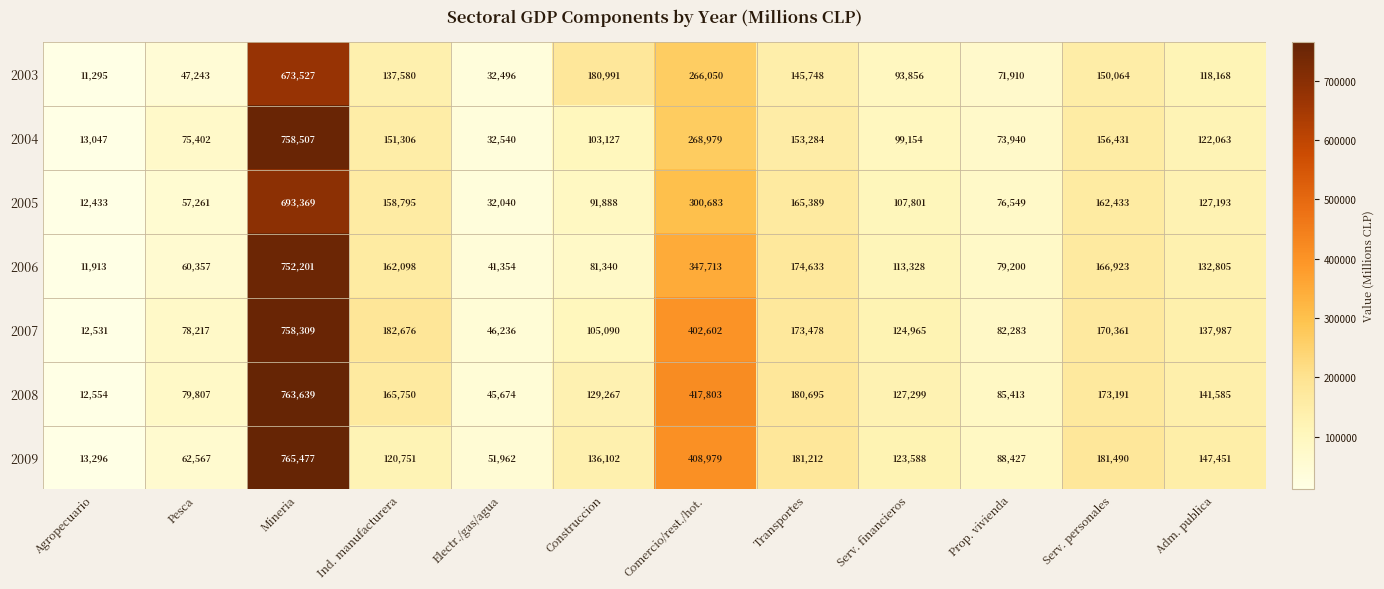

What is the average value of the 2007 series?

189561